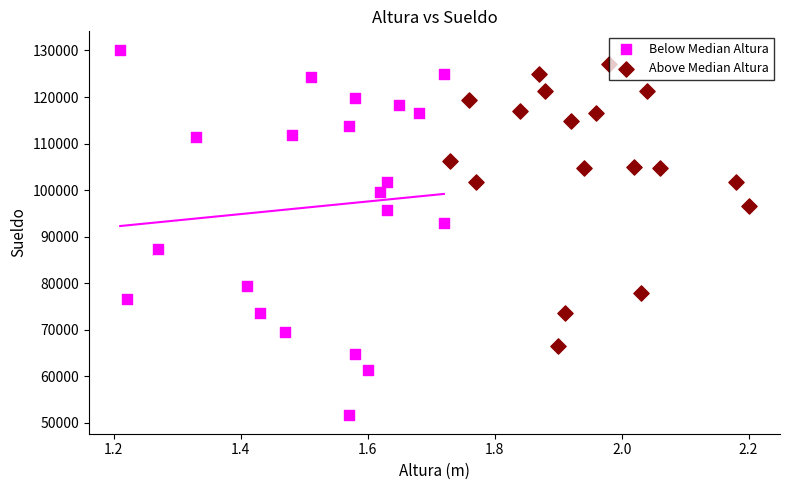

What are all the series names shown in the legend?

Below Median Altura, Above Median Altura